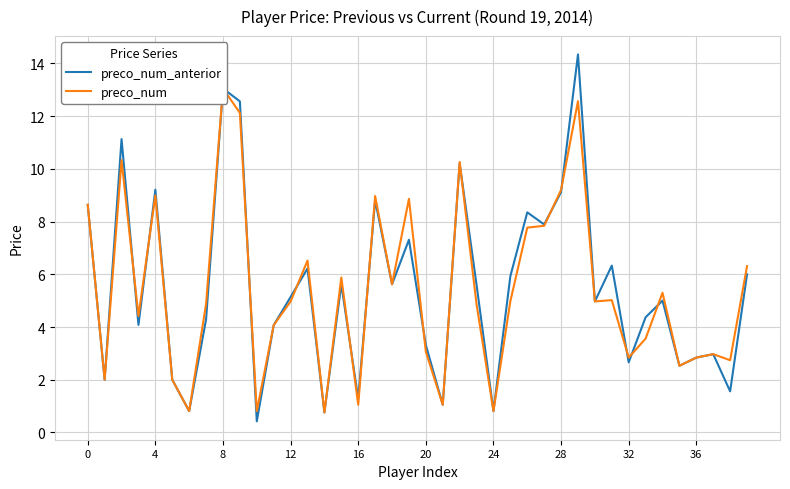

Which series has the largest total across all categories?

preco_num_anterior